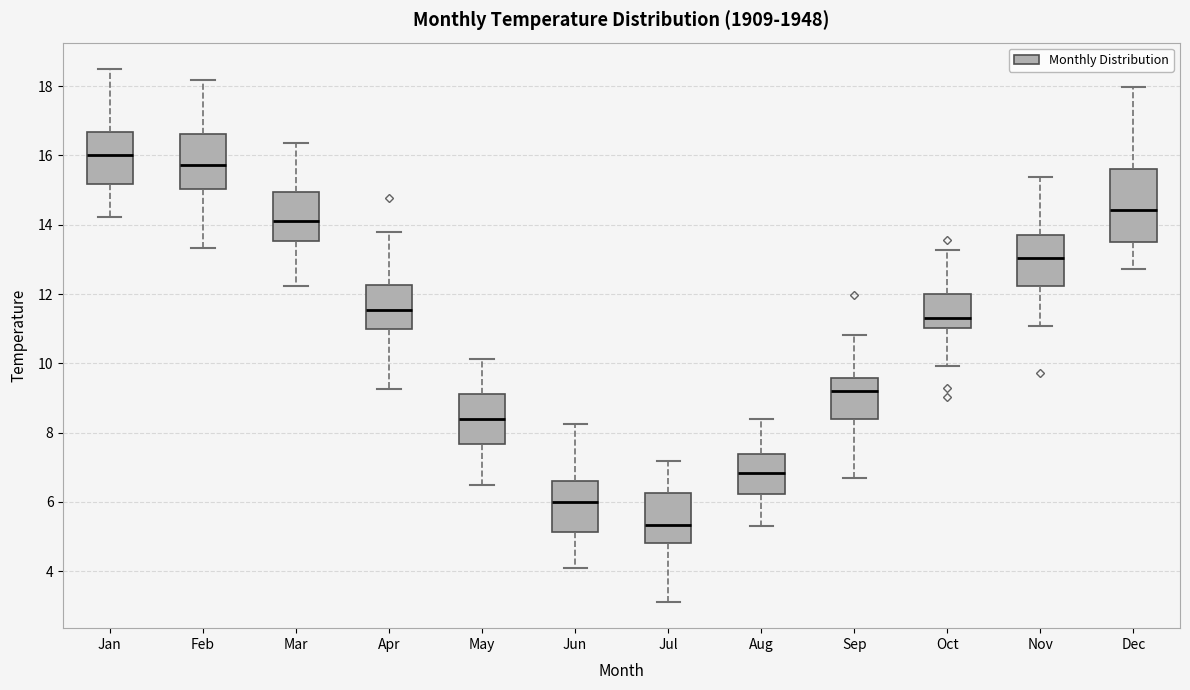

Comparing the boxes themselves (not the whiskers), which one is the tallest?

Dec